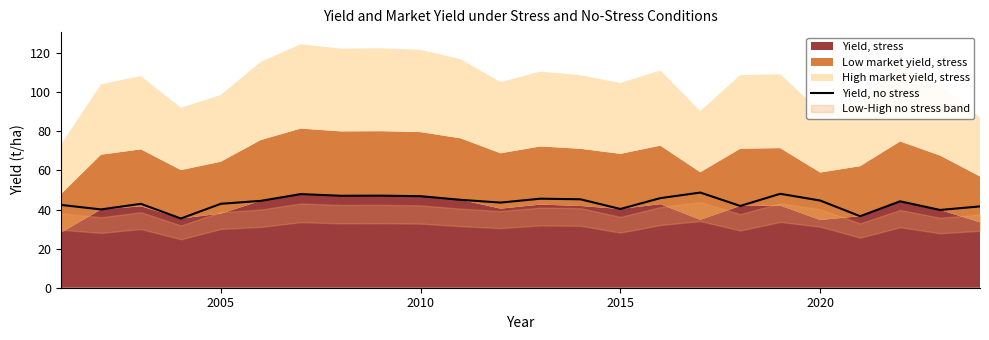

The Yield, no stress series shows 43.0 at 2005. True or false?

True